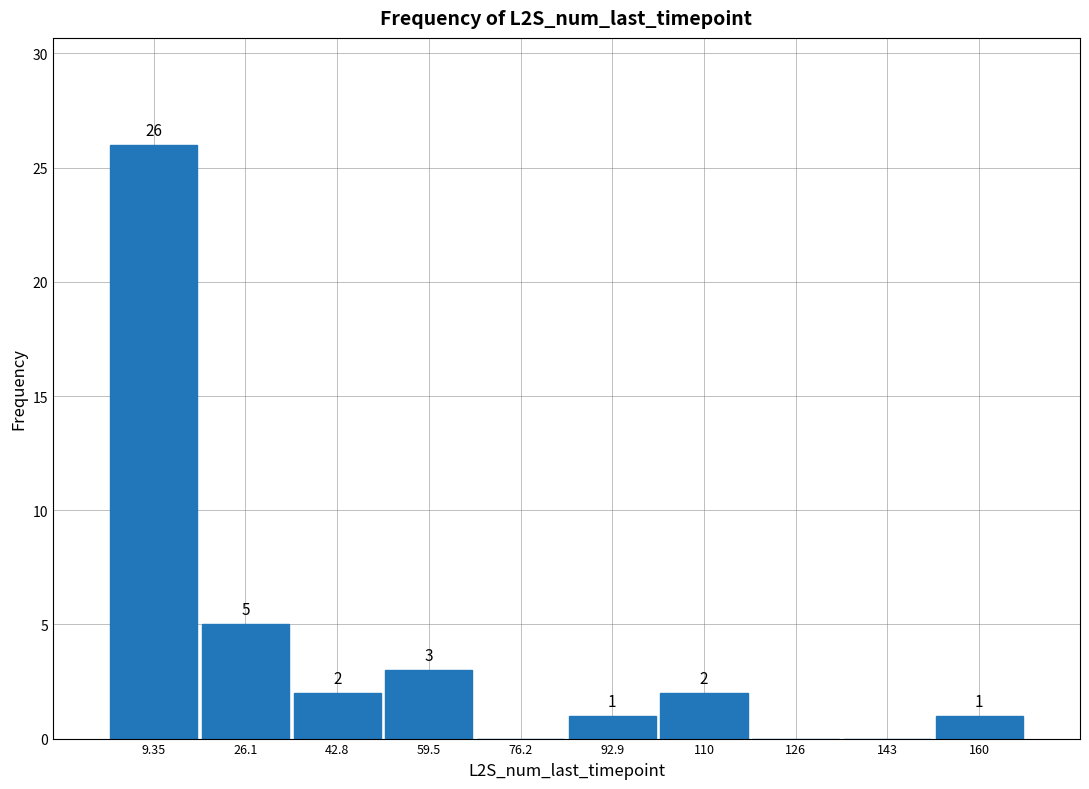

Which range on the x-axis has the tallest bar?

2 to 18